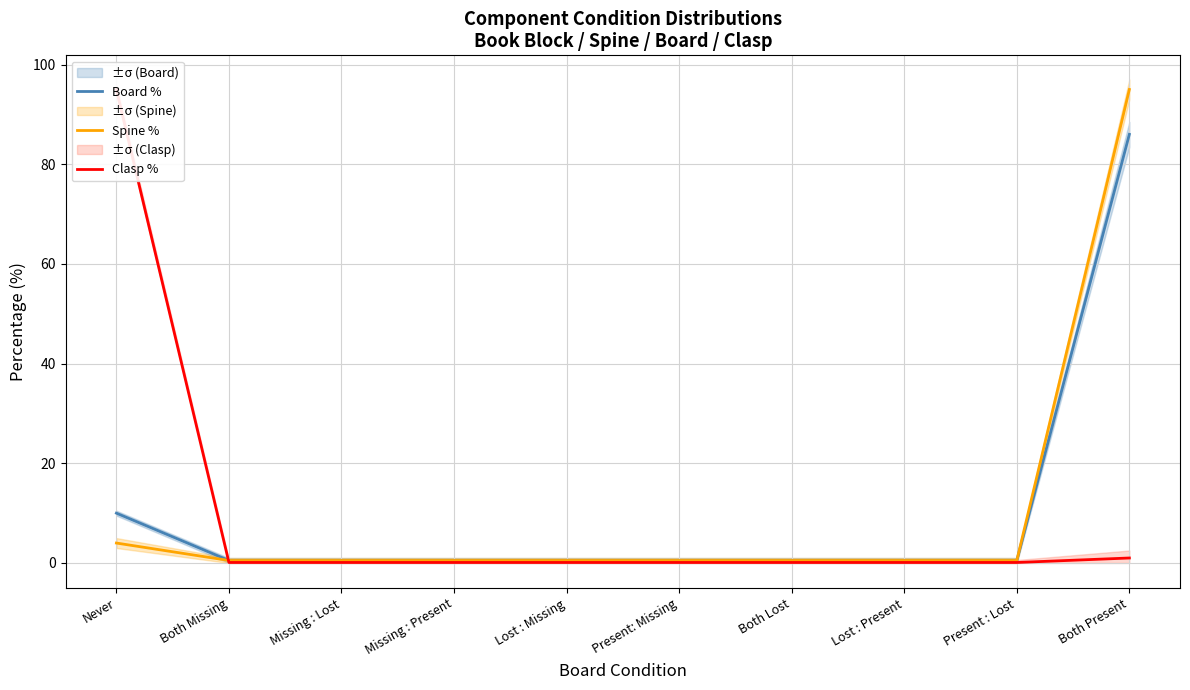

How many distinct data groups are displayed?

3